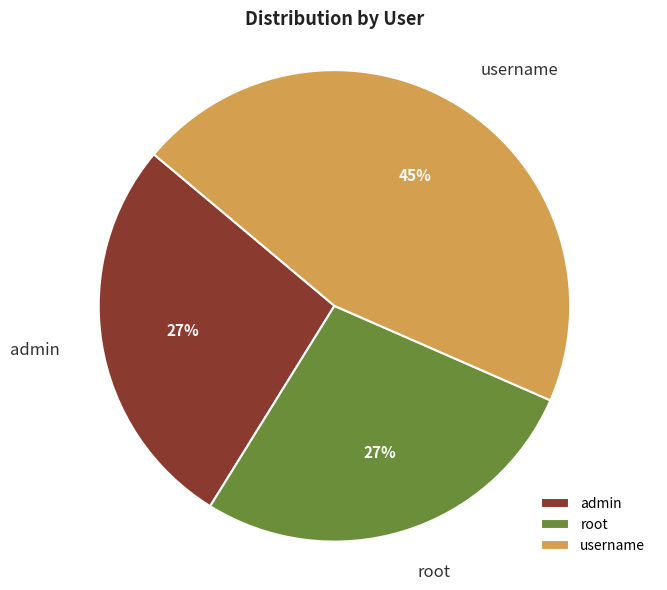

Approximately how many times larger is the value at root compared to username?

0.6